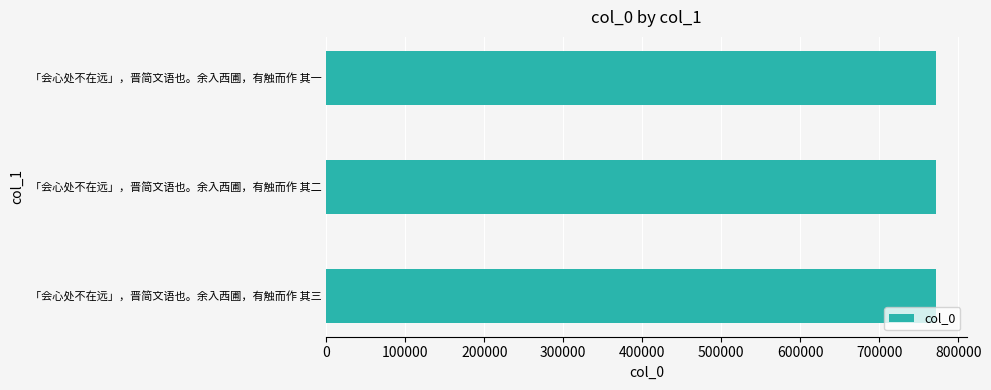

What is the minimum value shown in the chart?

771803